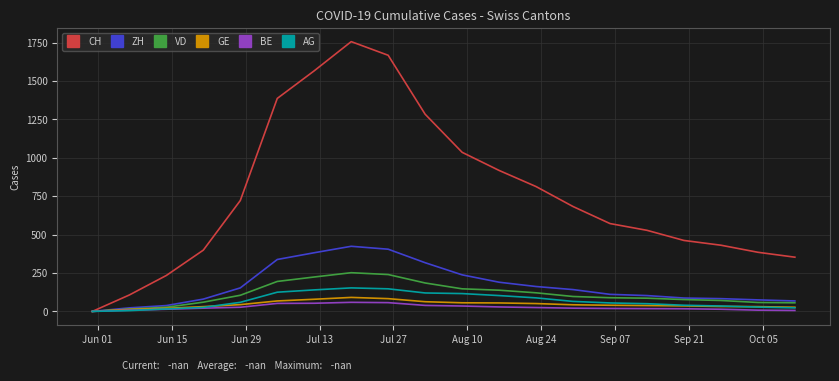

Does the chart have visible grid lines?

Yes